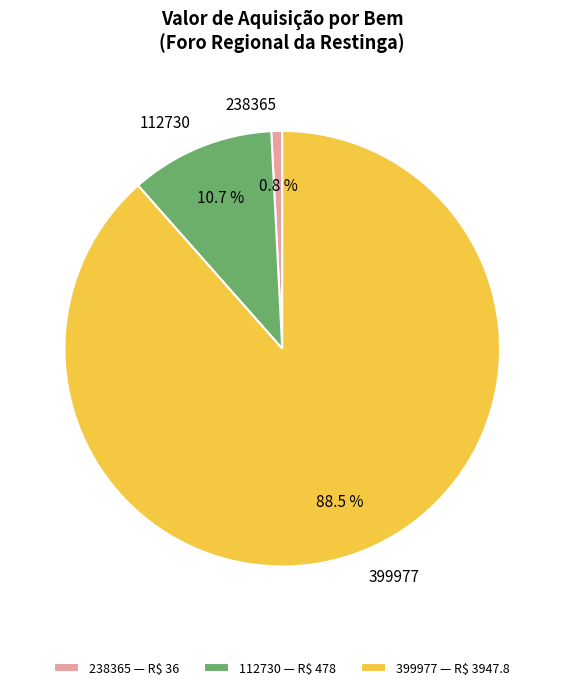

Approximately how many times larger is the value at 399977 compared to 112730?

8.3